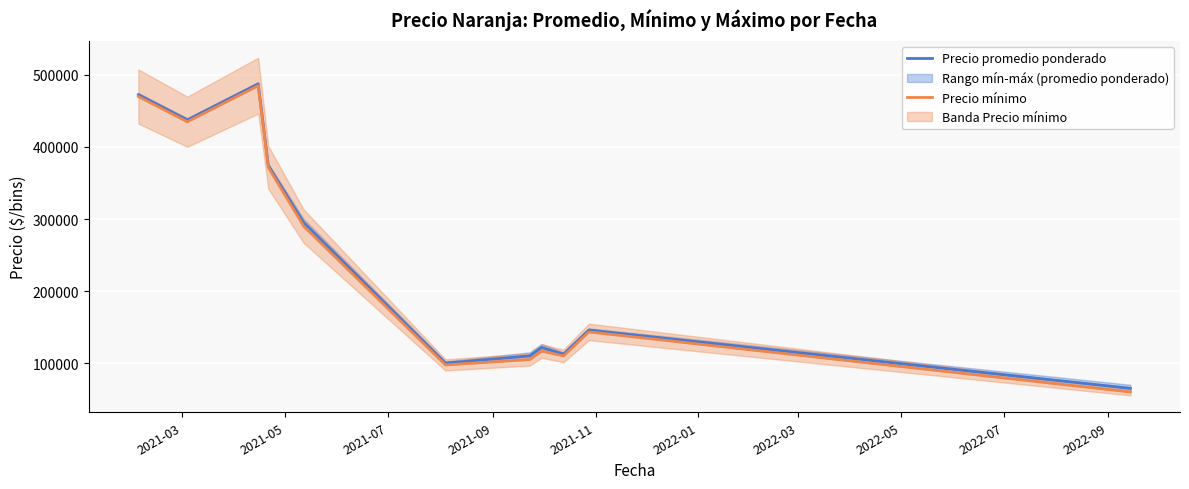

What is the lowest value of the Precio promedio ponderado series?

65000.0